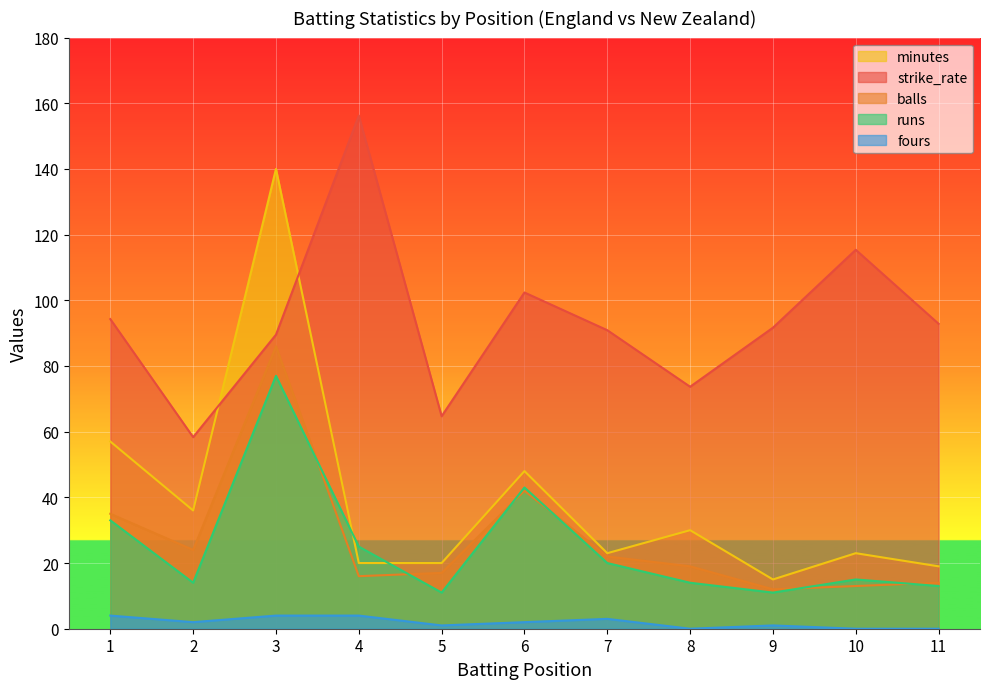

The minutes series shows 36.0 at 2. True or false?

True